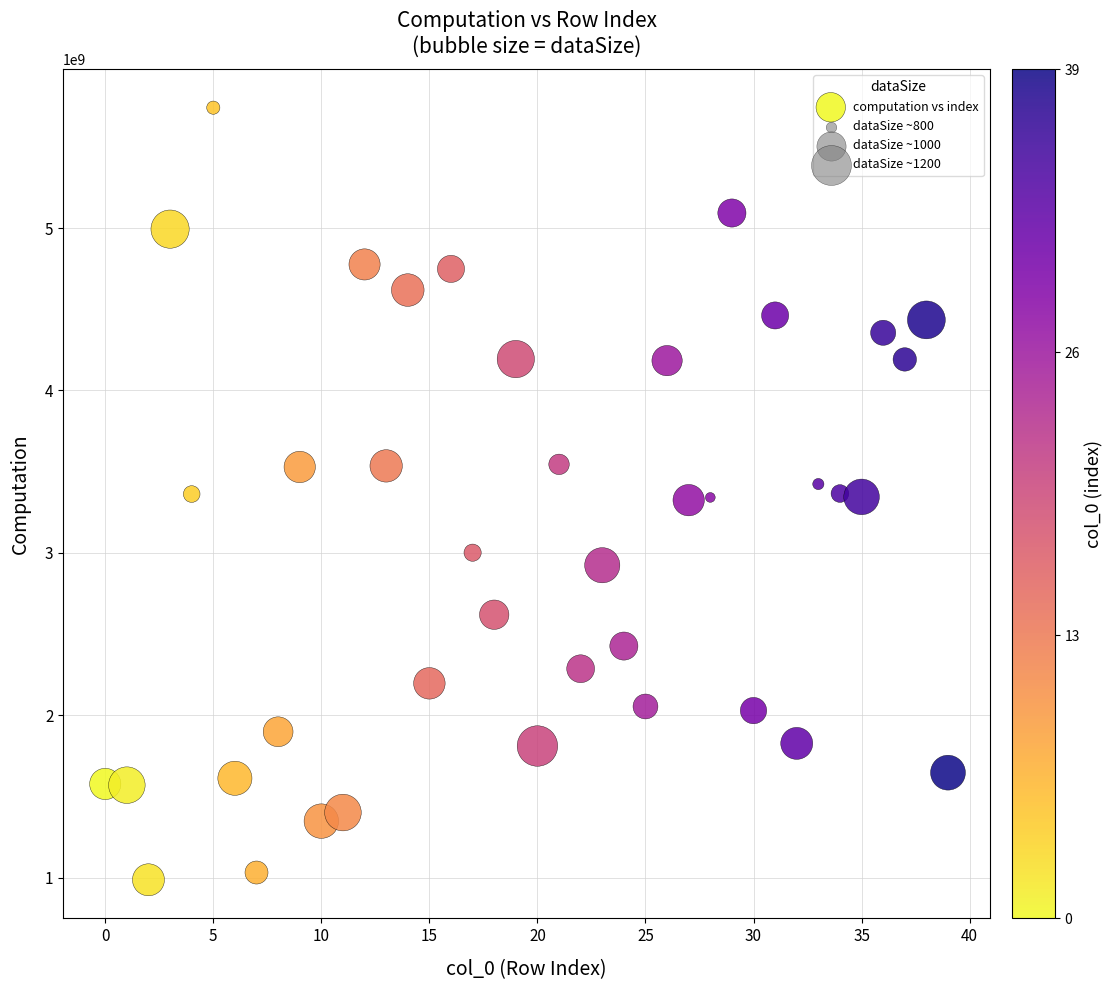

What is the range of Y values (max minus min)?

4754155801.1